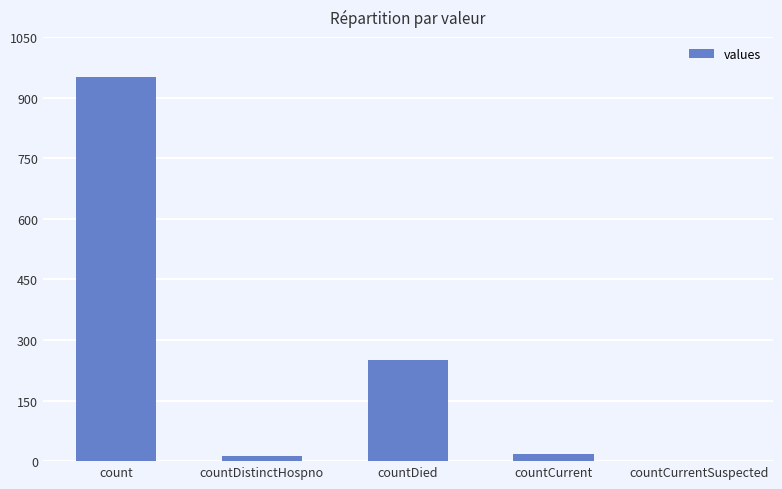

Approximately how many times larger is the value at countCurrent compared to countDistinctHospno?

1.3